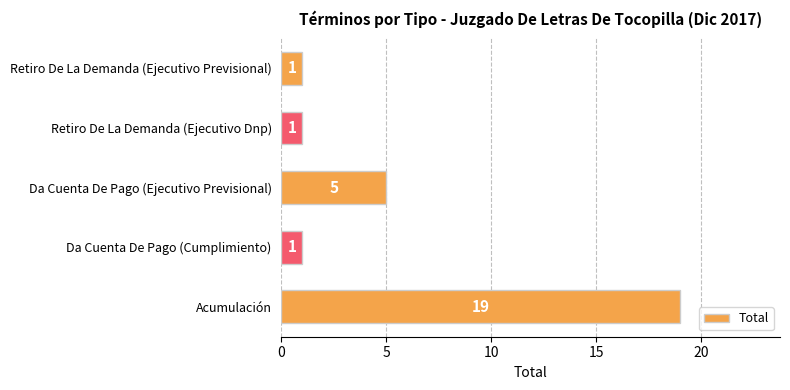

Reading top to bottom, transcribe all the data shown in this chart.

1	1	5	1	19